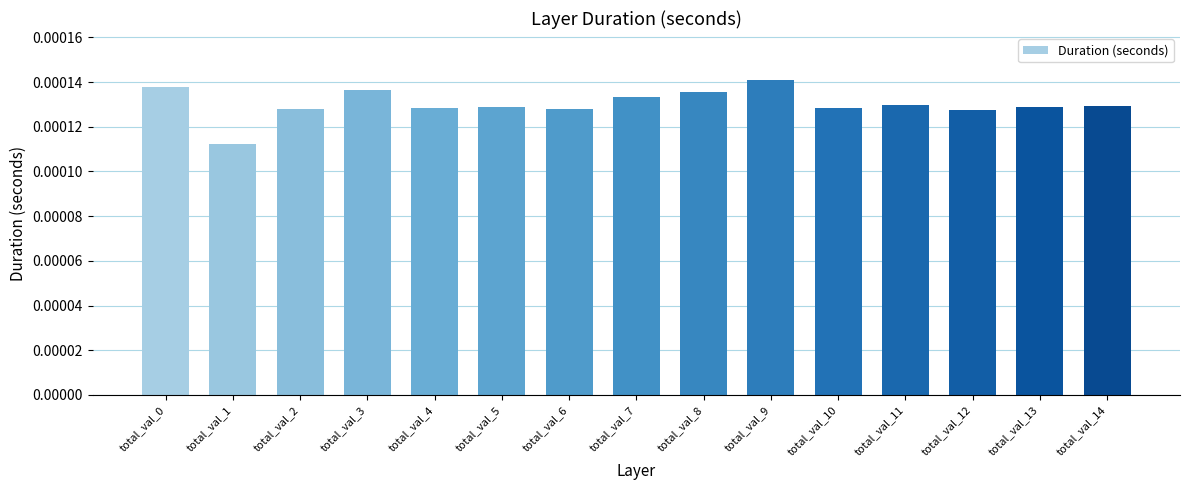

Between total_val_5 and total_val_9, which is larger?

total_val_9